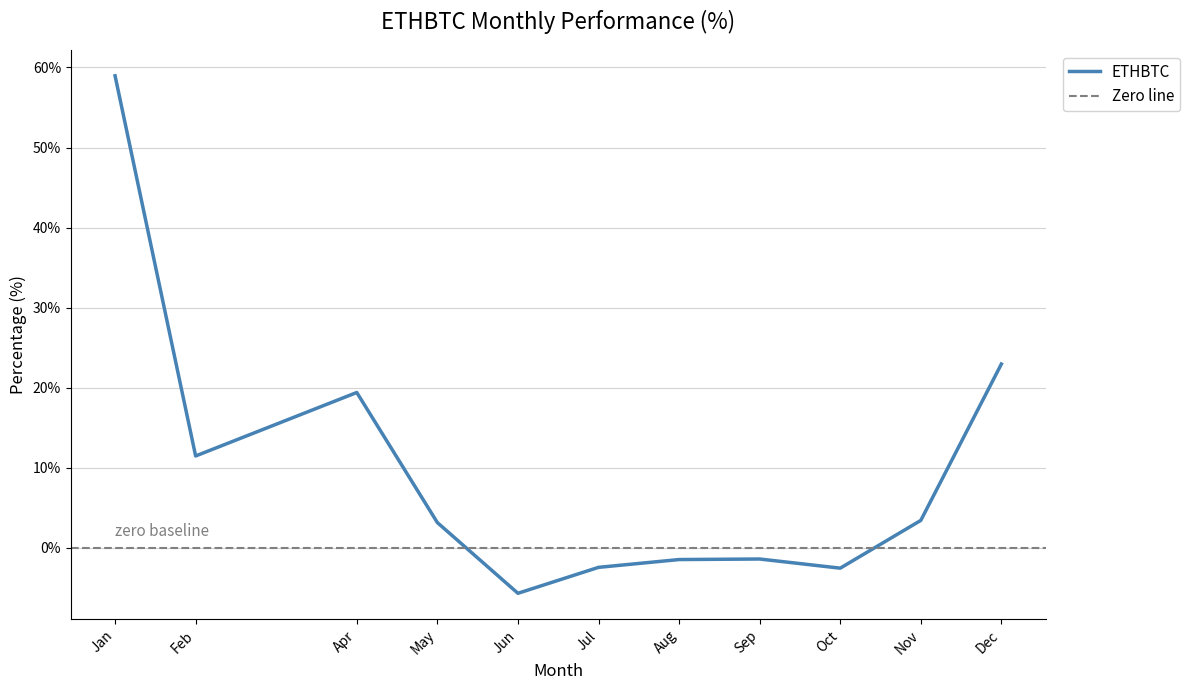

Read the ETHBTC value at May.

3.2